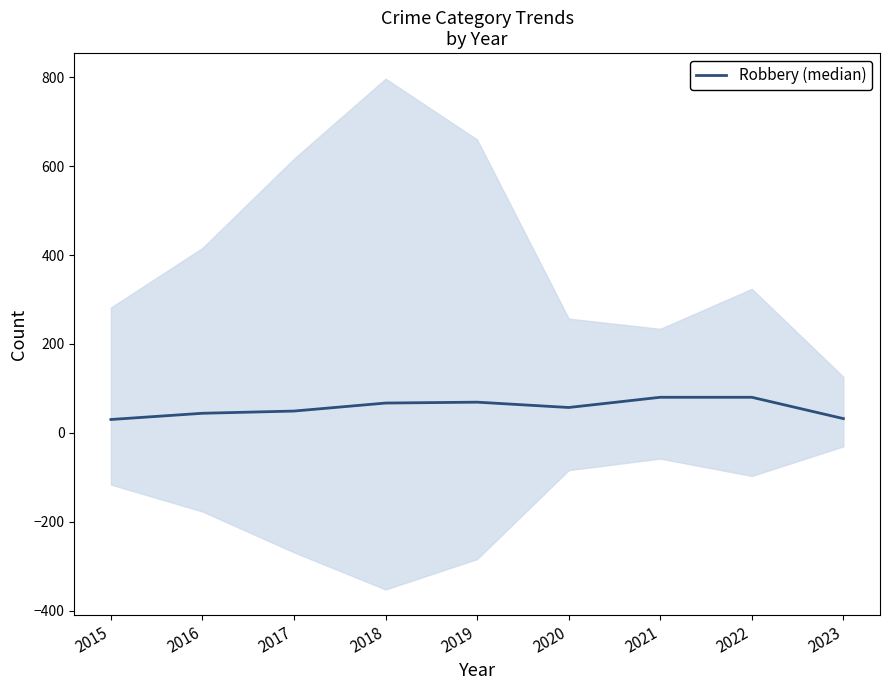

How many points are higher than both their immediate neighbors (excluding endpoints)?

1